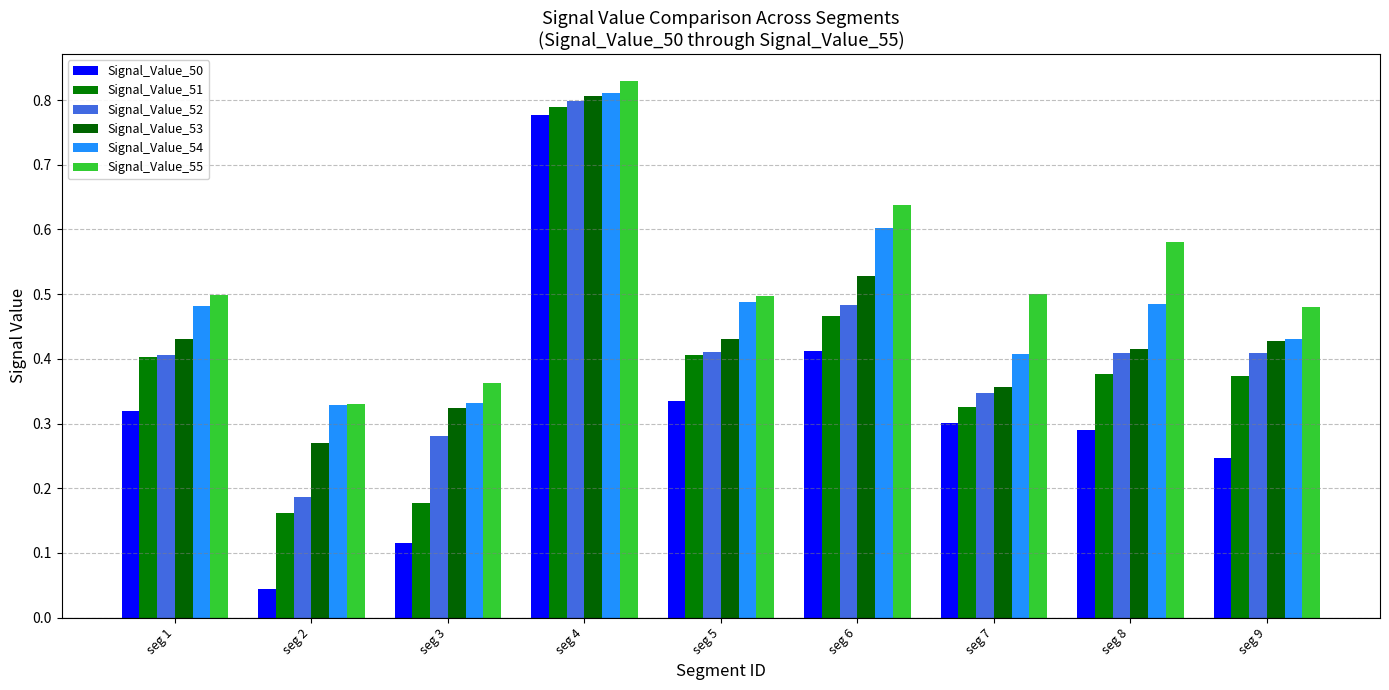

What is the average value of the Signal_Value_52 series?

0.4